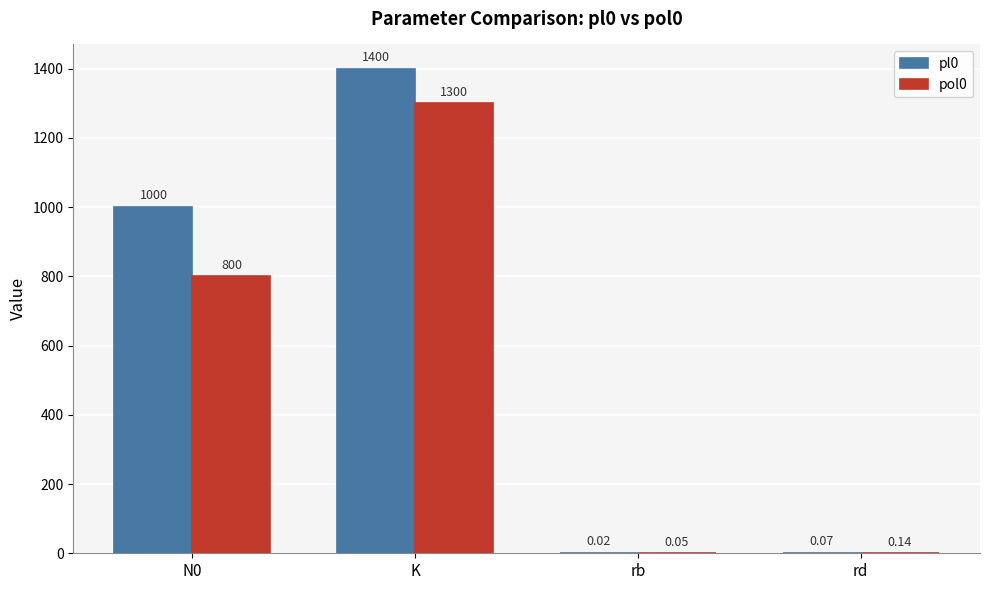

What is the sum of all pol0 values?

2100.2